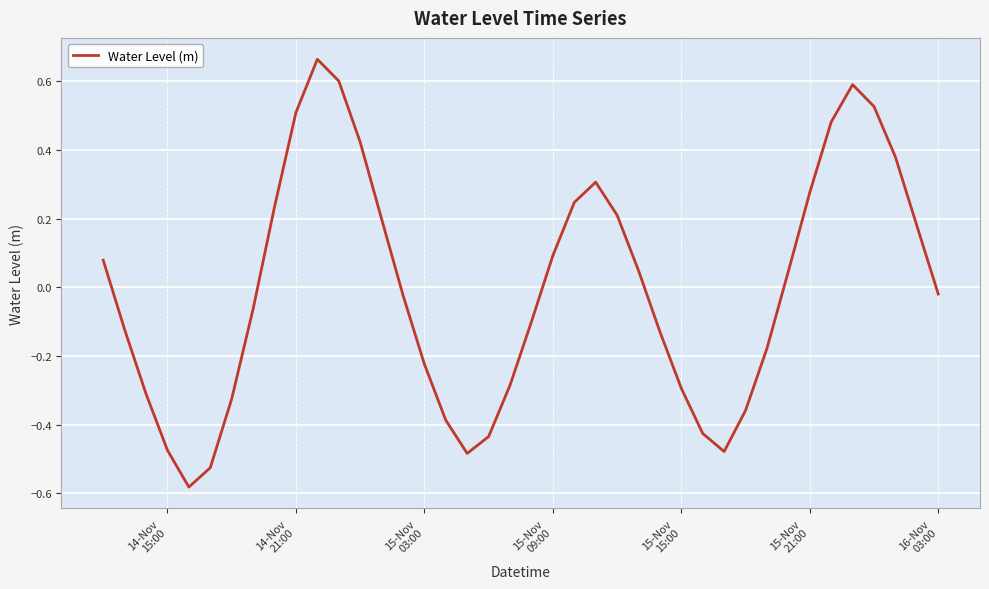

What is the difference between the maximum and minimum values?

1.2